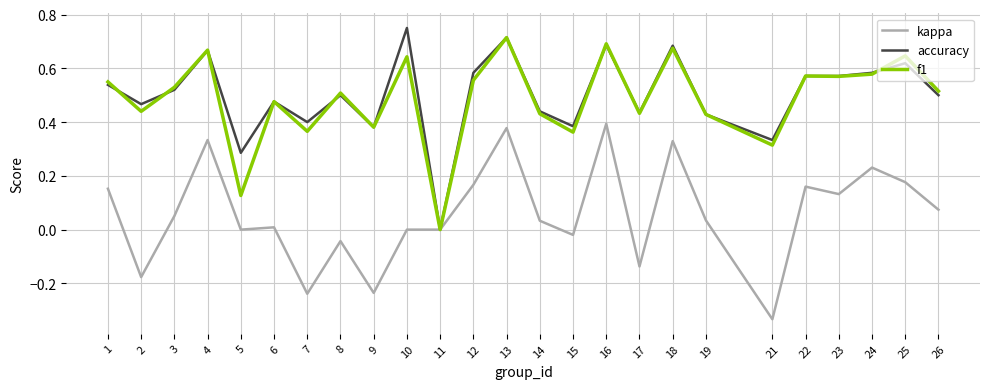

The value of kappa at 1 is 0.3. True or false?

False